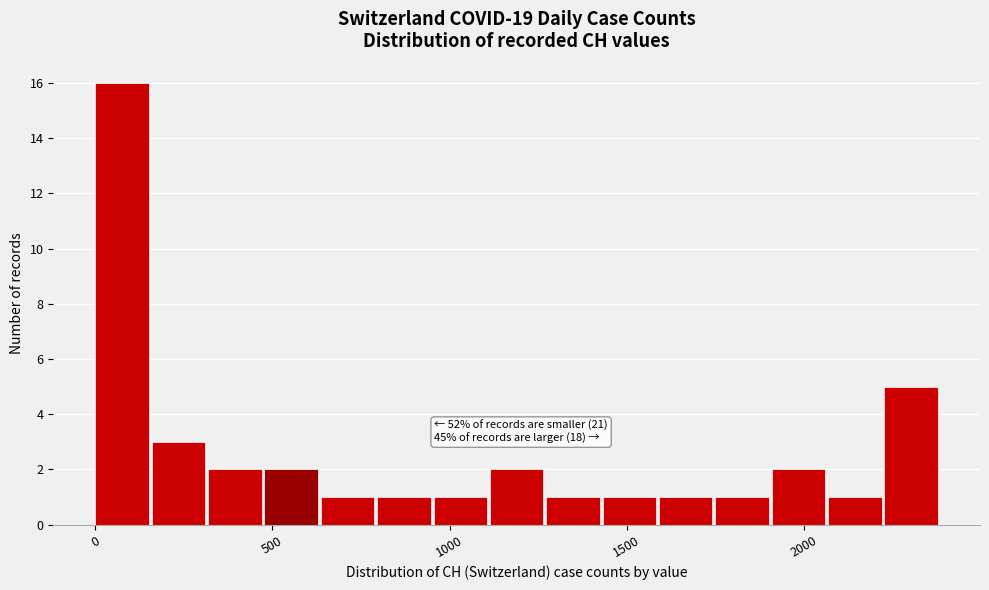

Around what value on the x-axis is the tallest bar? Give the approximate position of its centre, as read against the axis.

100